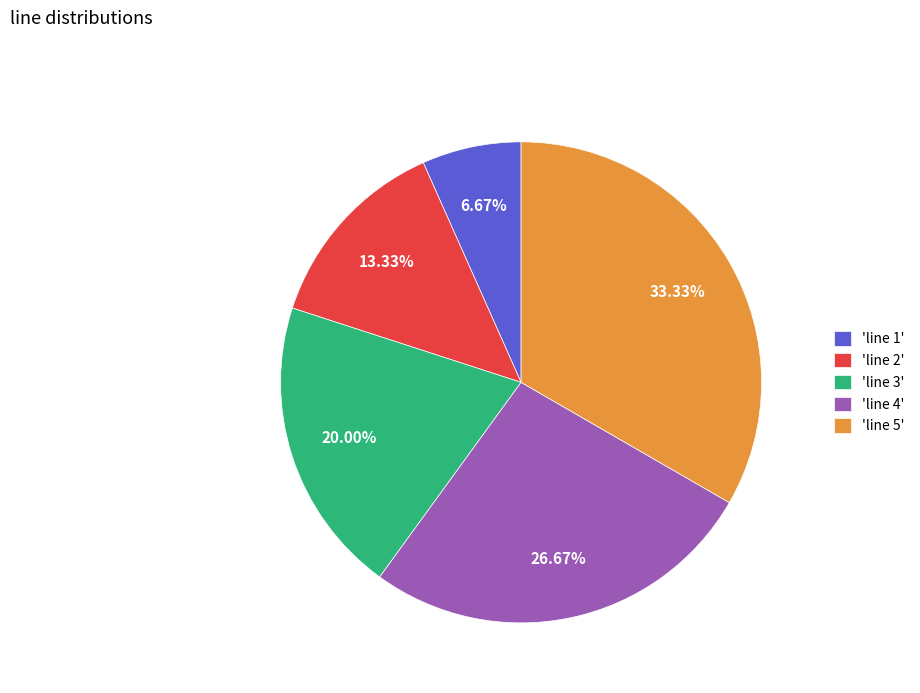

Which slice is the largest?

'line 5'